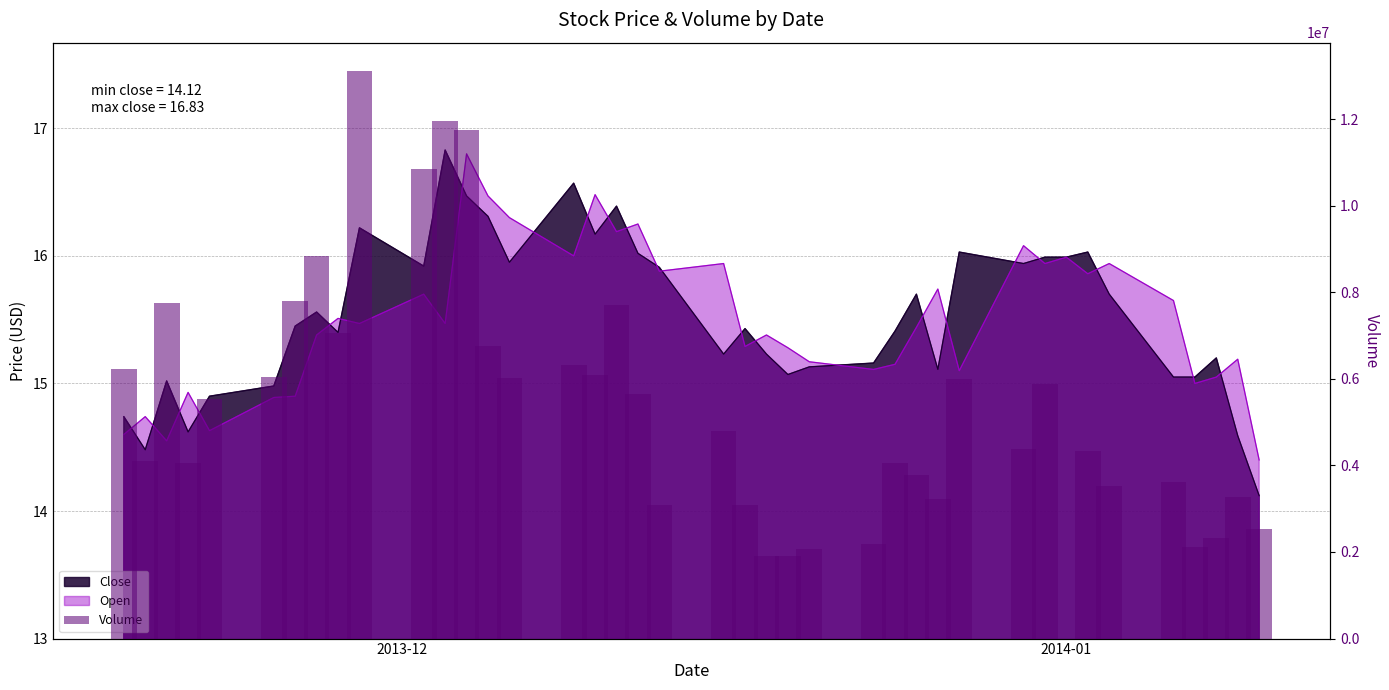

What is the sum of all values?

211629500